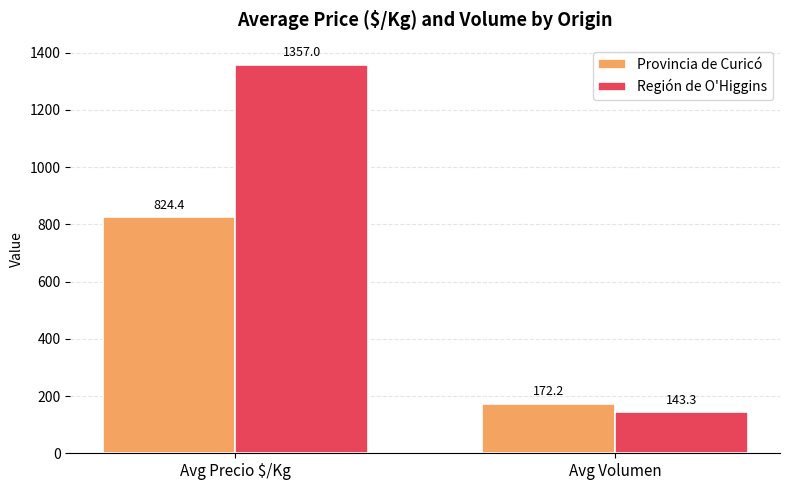

What is the label of the 2nd bar from the left?

Avg Volumen